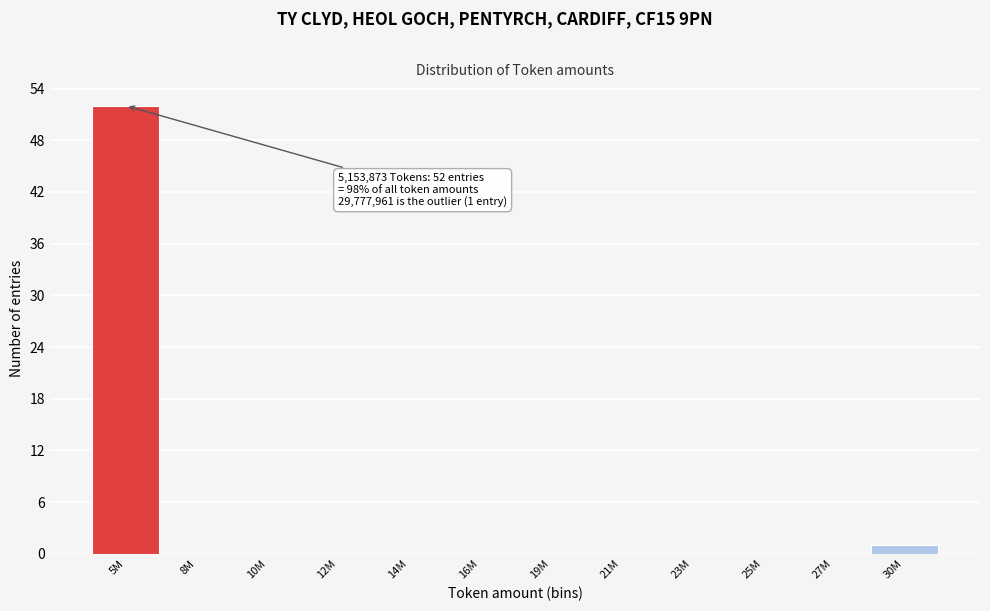

Reading right to left, what are all the values shown in this chart?

30M=1	27M=0	25M=0	23M=0	21M=0	19M=0	16M=0	14M=0	12M=0	10M=0	8M=0	5M=52